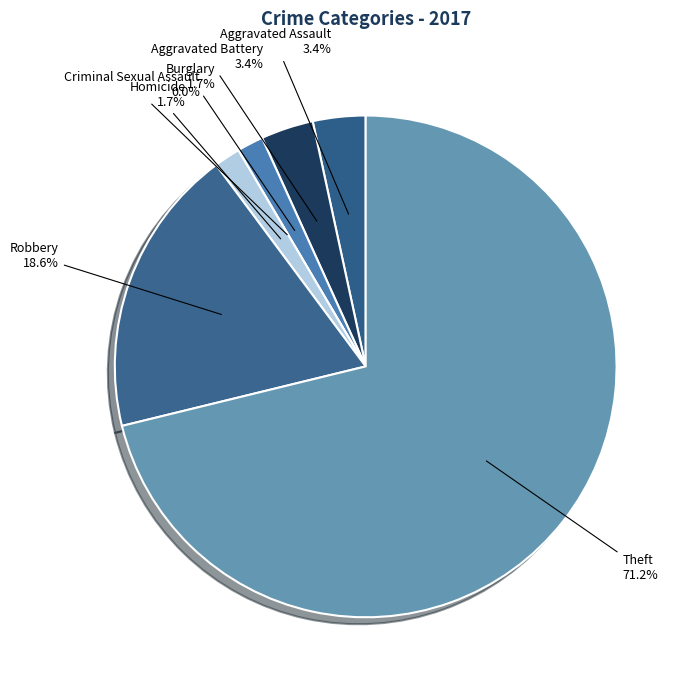

Rank the categories by value from highest to lowest.

Theft, Robbery, Aggravated Assault, Aggravated Battery, Burglary, Homicide, Criminal Sexual Assault